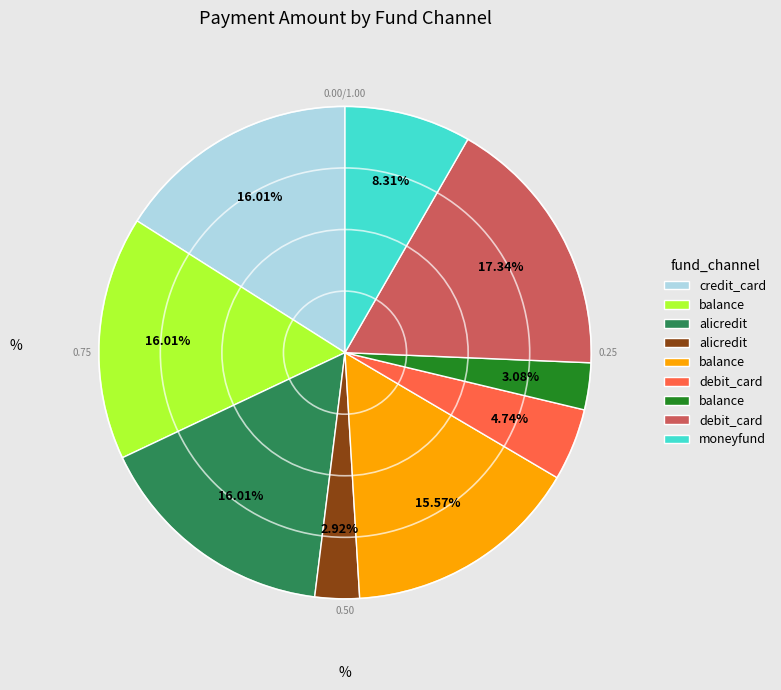

Is there a majority slice in this chart?

No